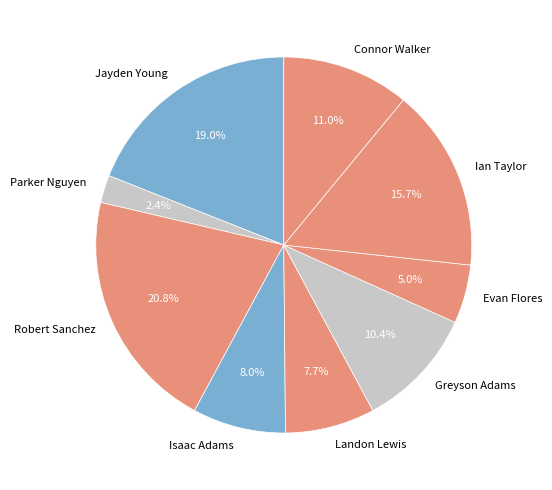

How much of the chart is everything except Isaac Adams?

92.0%